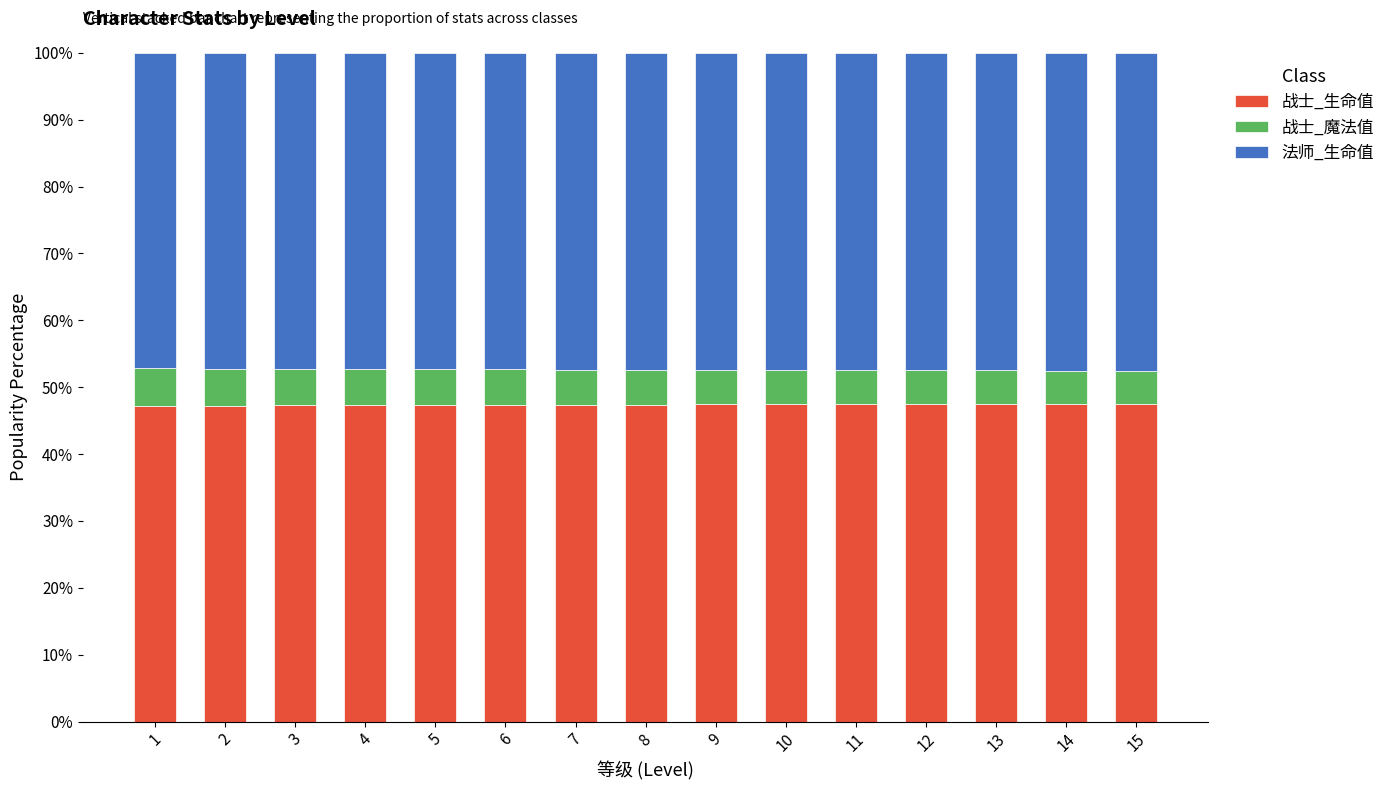

What is the total value across all series at 10?

100.0